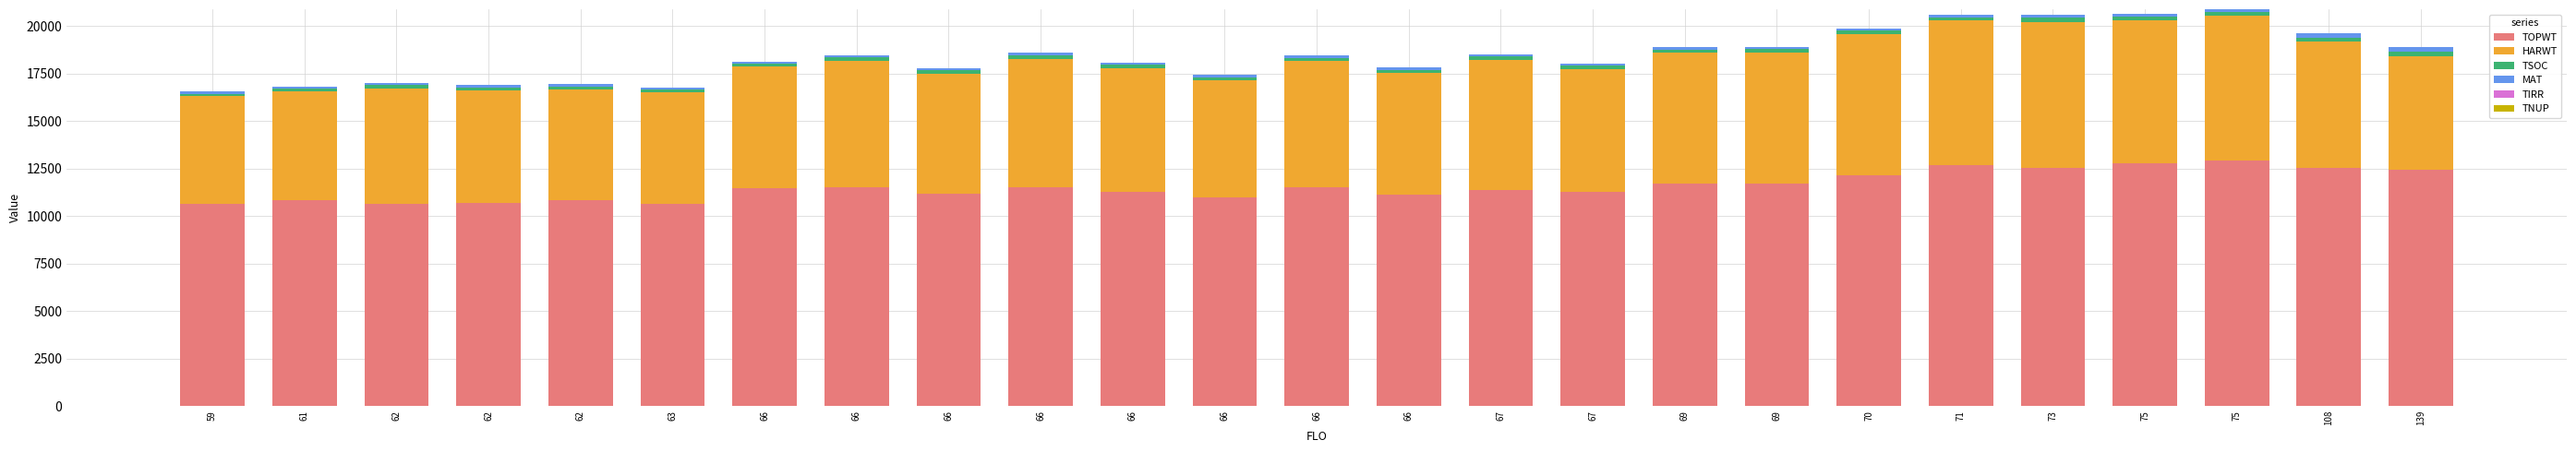

Read the HARWT value at 66, to the nearest 100.

6400